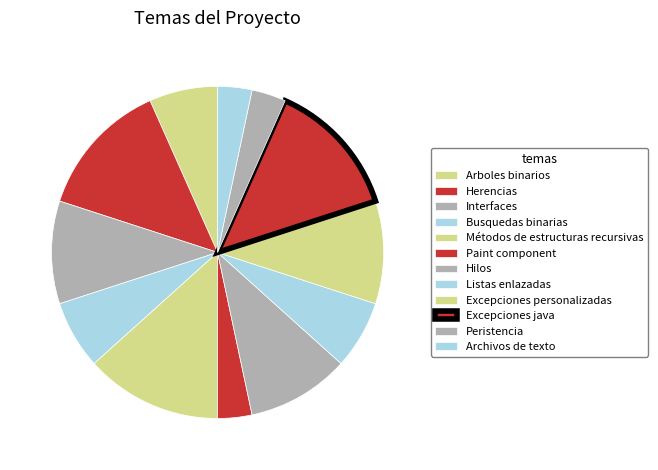

Is there any slice that represents more than half of the pie?

No